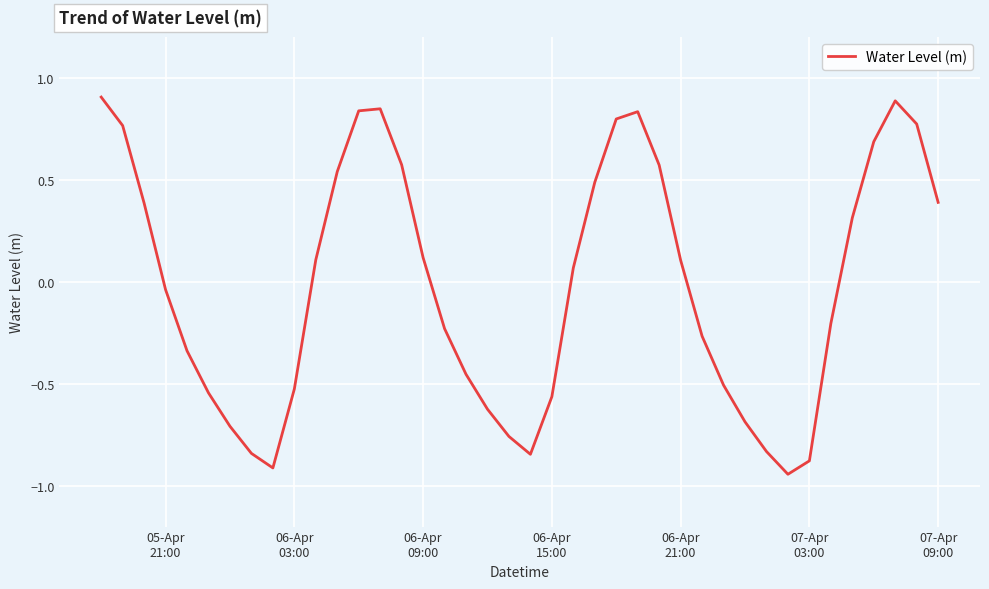

What is the greatest value displayed?

0.9